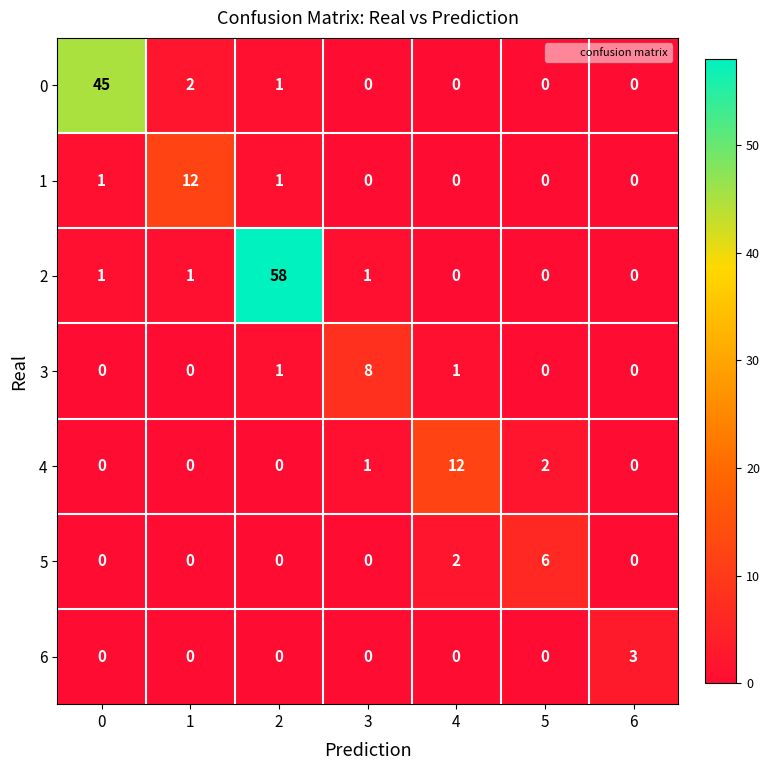

What is the maximum value shown in the chart?

58